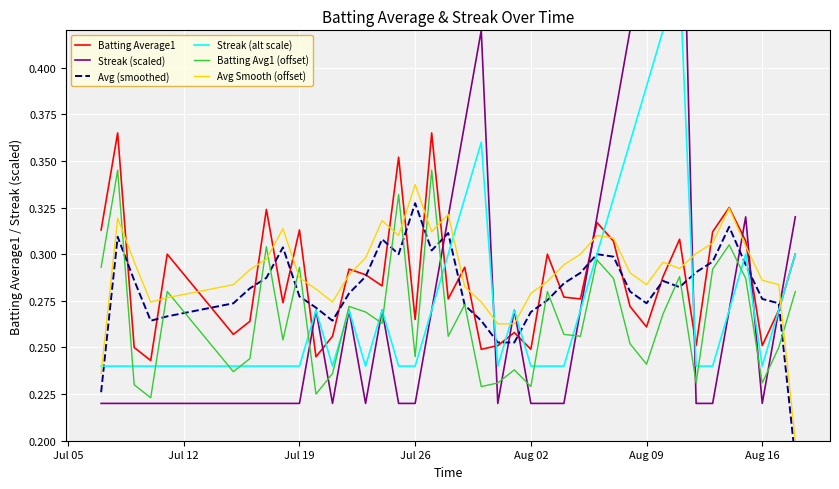

What is the minimum value for Batting Avg1 (offset)?

0.2